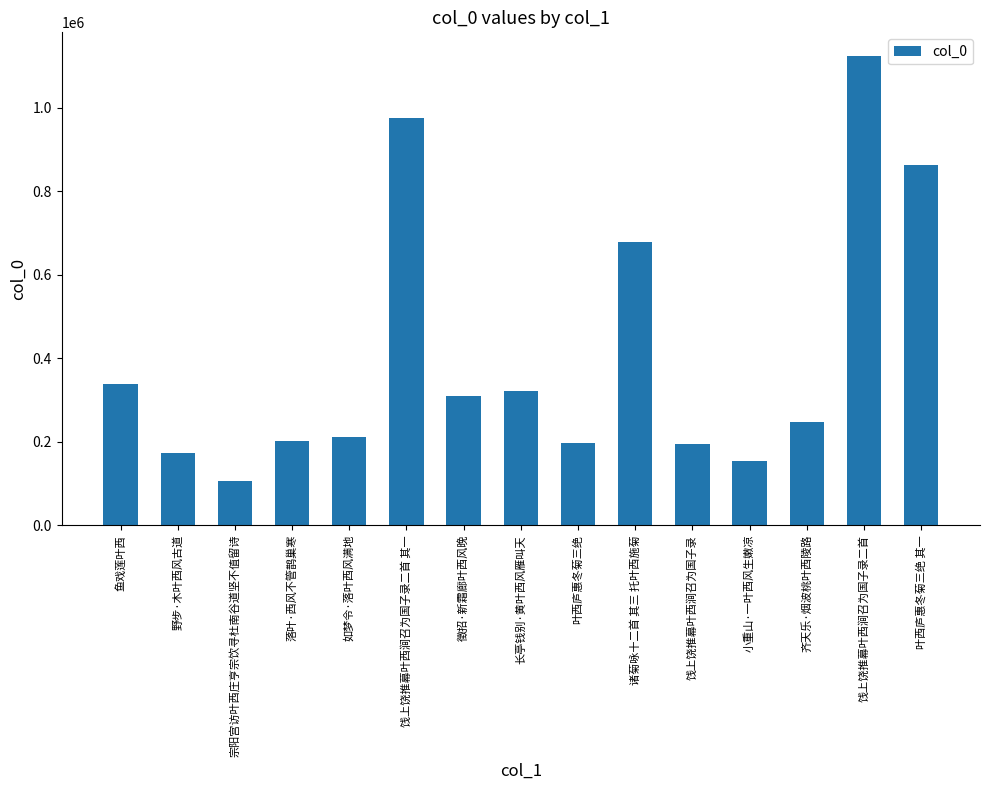

The chart shows a value of 96350 at 长亭钱别·黄叶西风雁叫天. True or false?

False